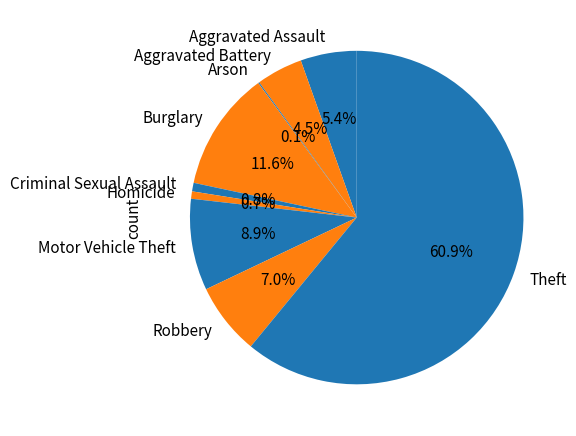

Which slice represents more than half of the pie?

Theft